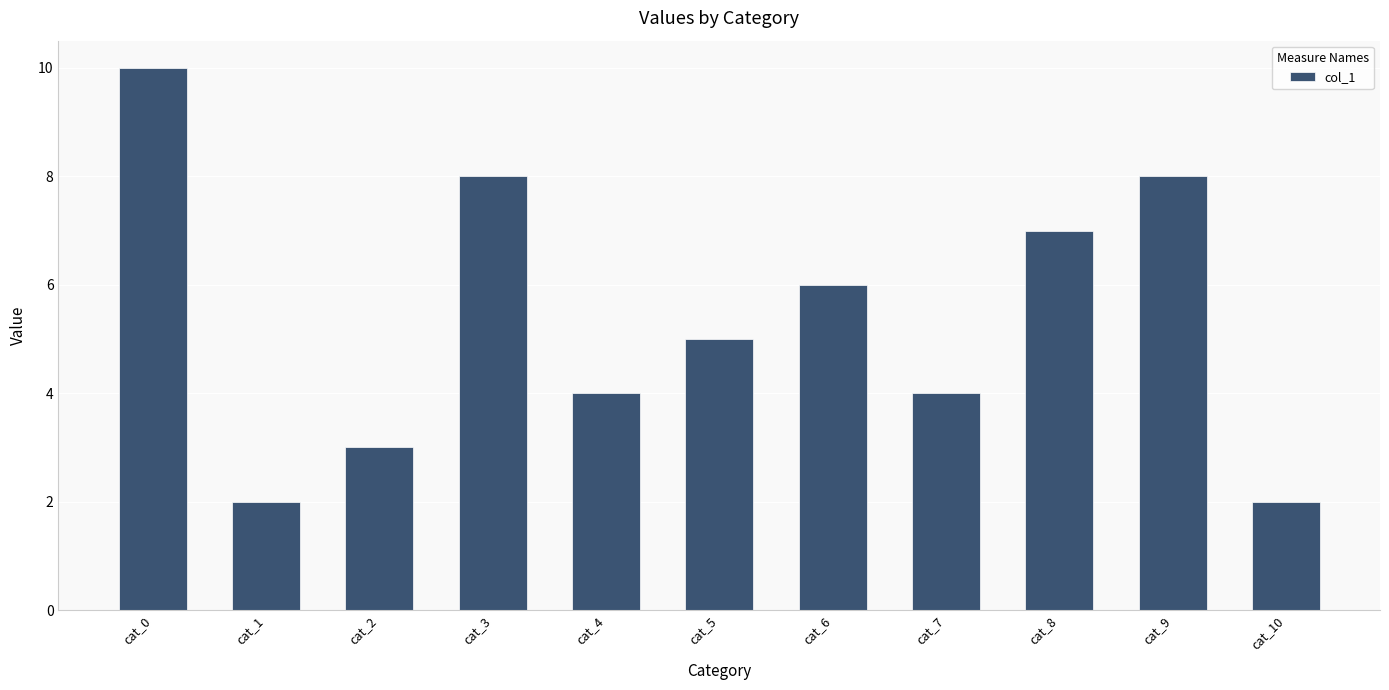

What is the greatest value displayed?

10